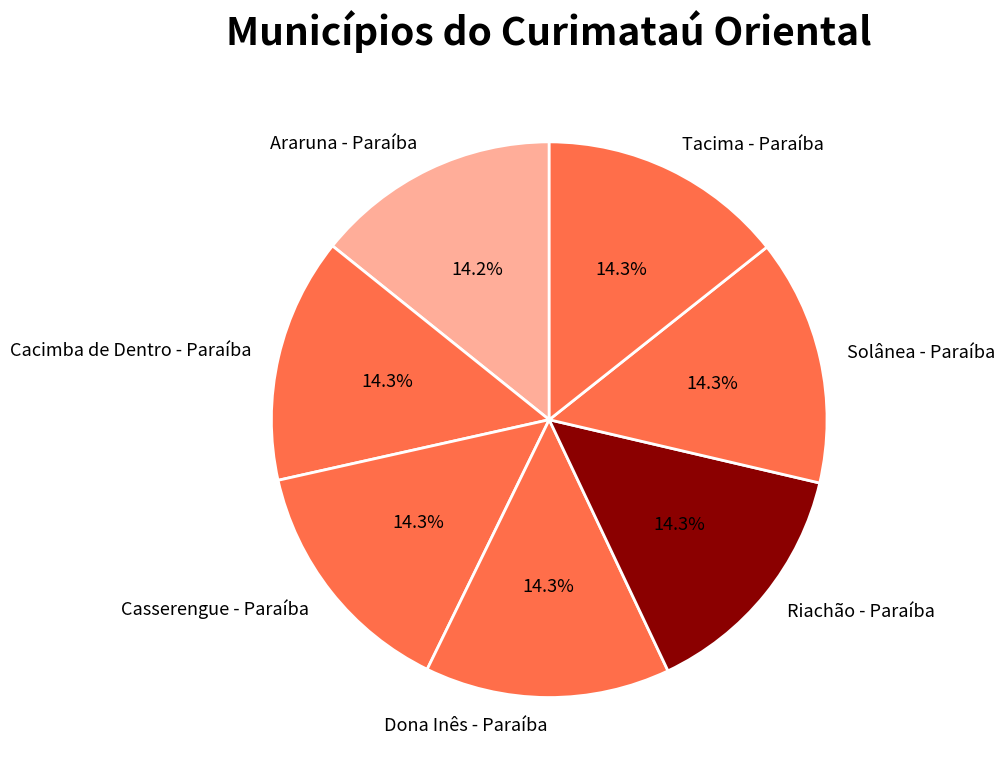

The Solânea - Paraíba slice represents 14% of the pie. True or false?

True